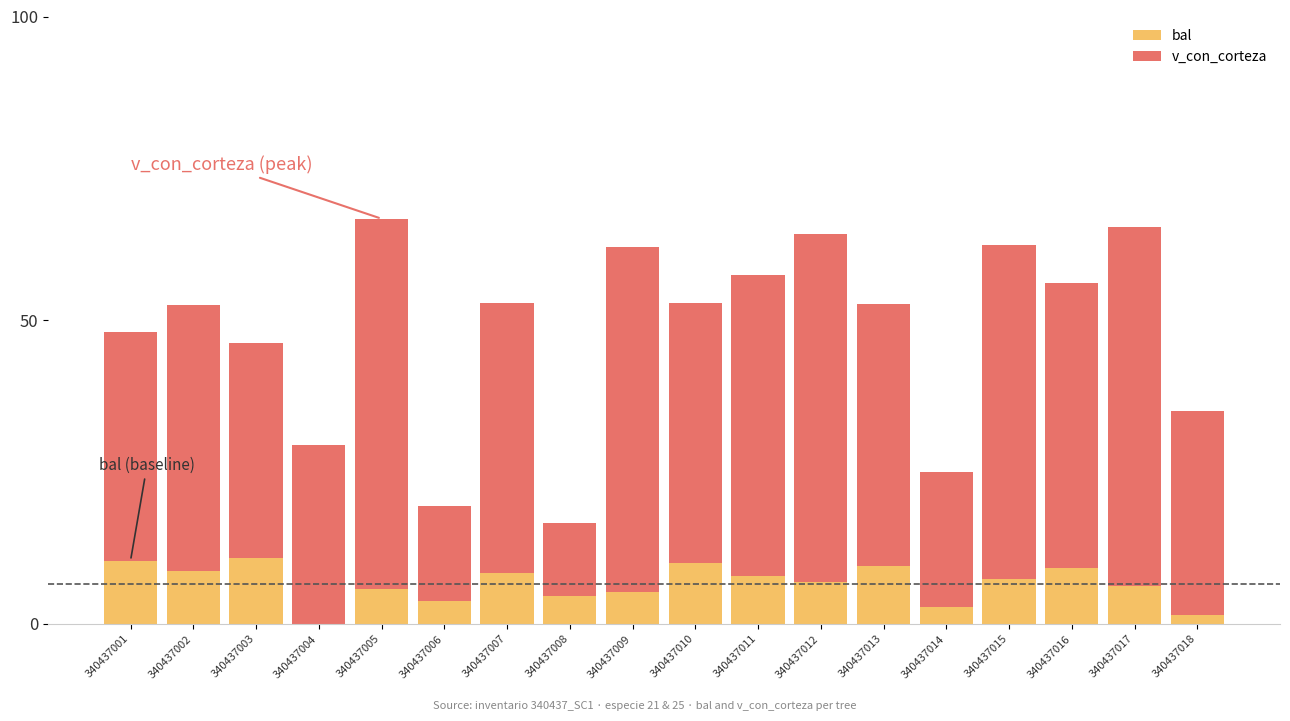

What is the total value across all series at 340437013?

52.7